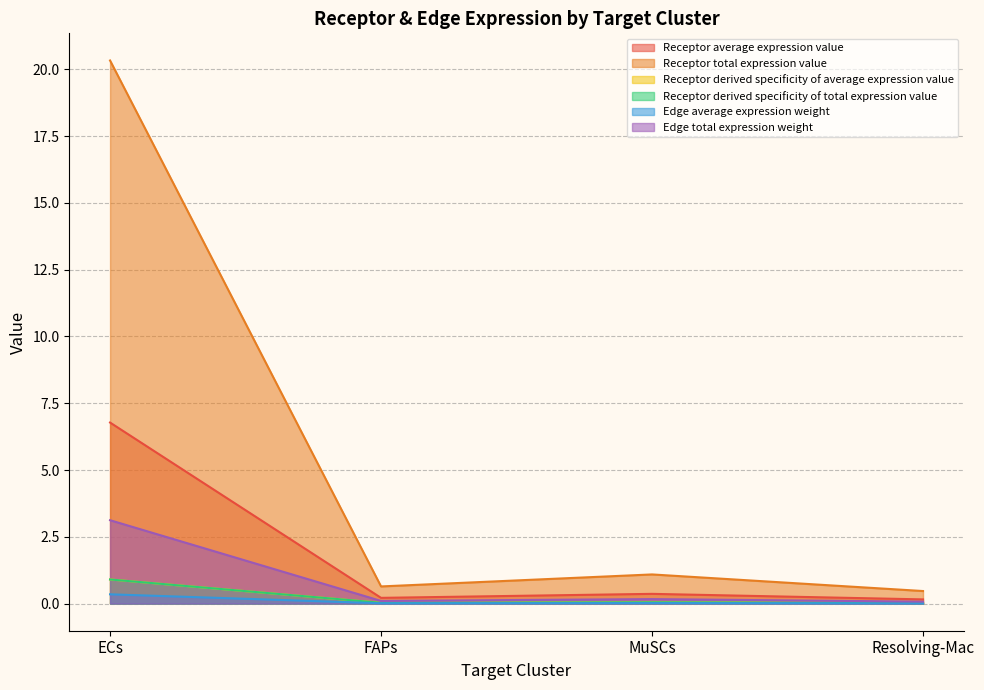

Rank the categories by Receptor derived specificity of total expression value value from highest to lowest.

ECs, MuSCs, FAPs, Resolving-Mac